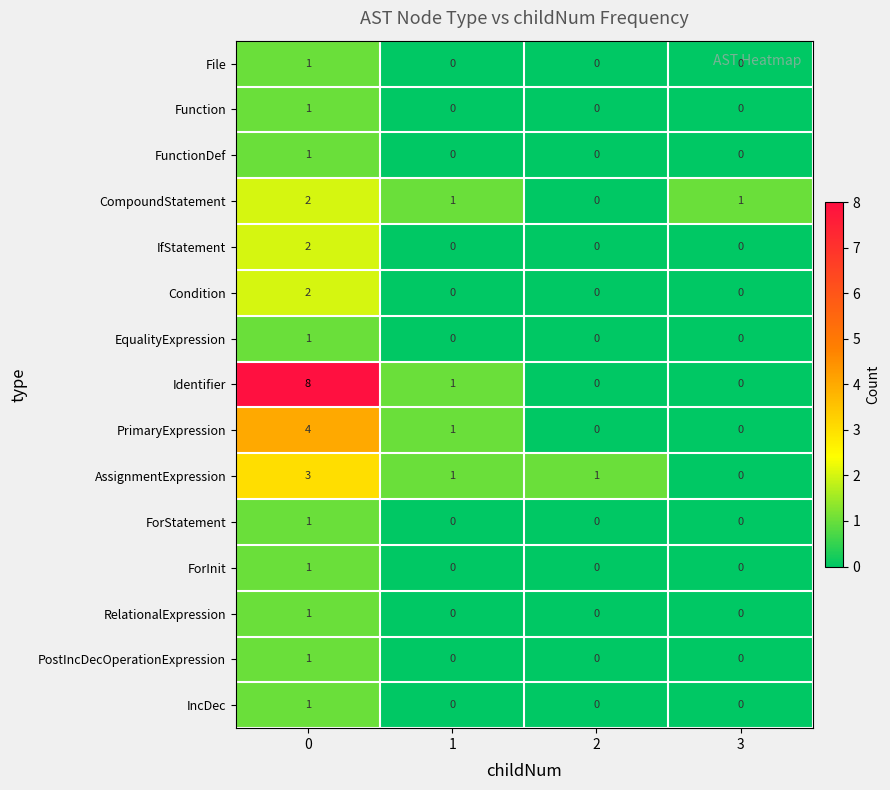

Which series has the largest total across all categories?

Identifier